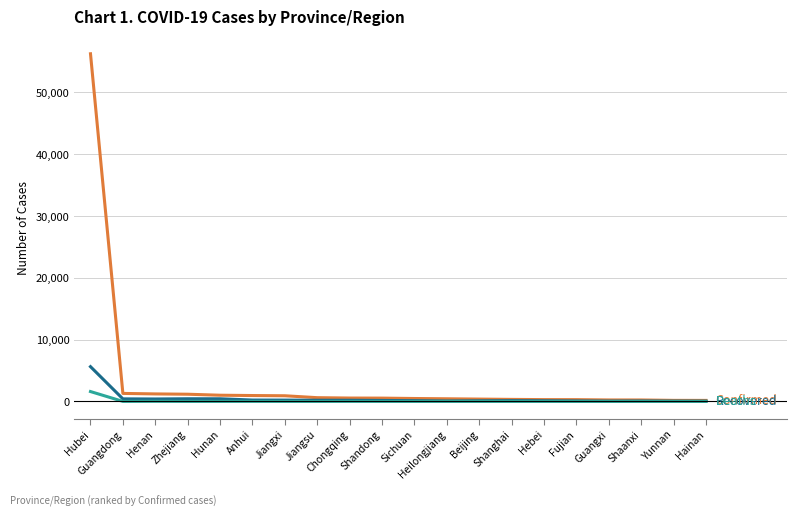

At which category does the chart reach its peak across all series?

Hubei